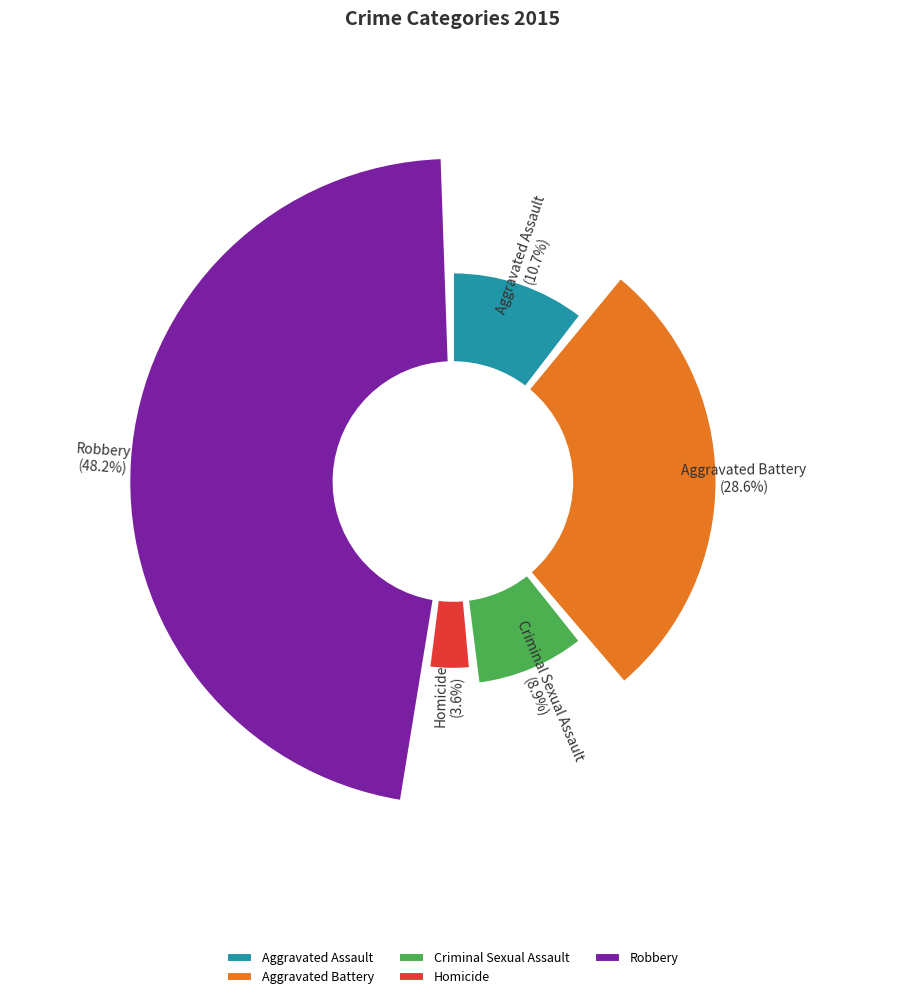

Combined, what portion of the pie is Robbery and Criminal Sexual Assault?

57.1%